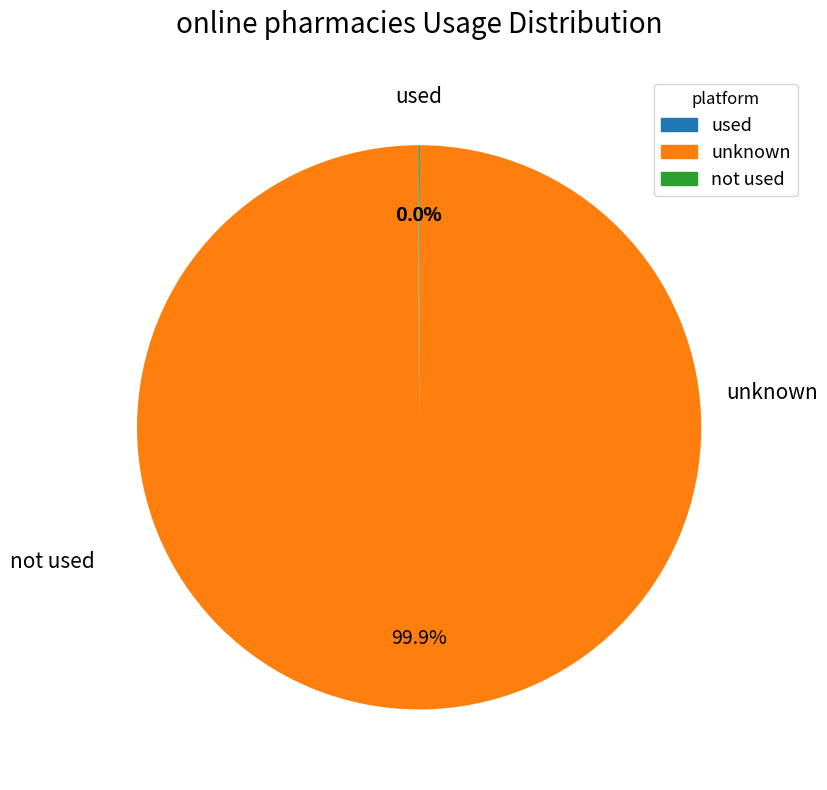

Is there a majority slice in this chart?

Yes